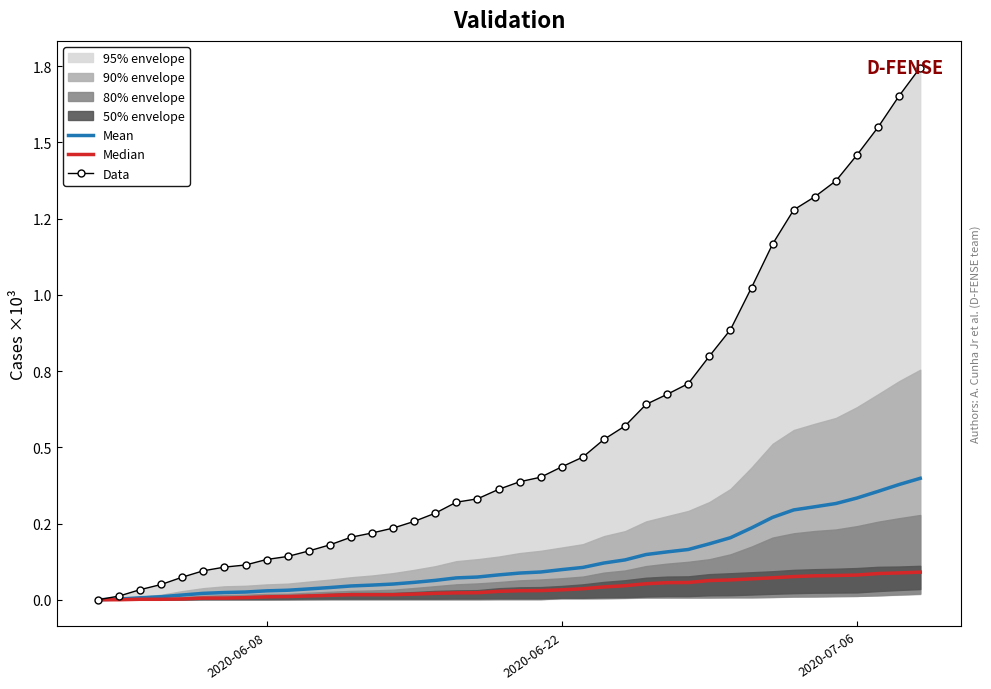

What is the average value of the Median series?

36.5